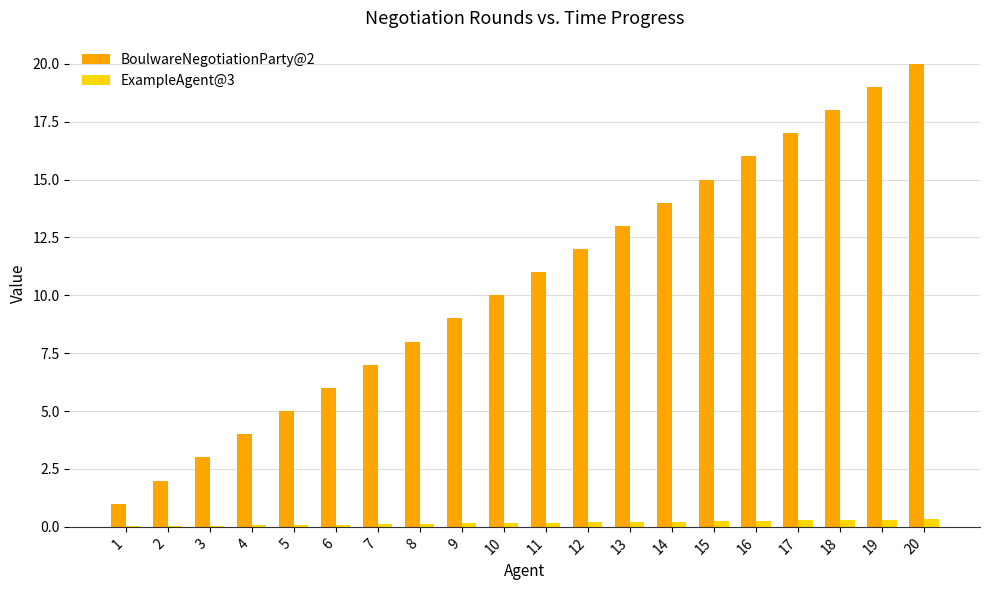

True or false: BoulwareNegotiationParty@2 has a value of 9.0 at 9.

True